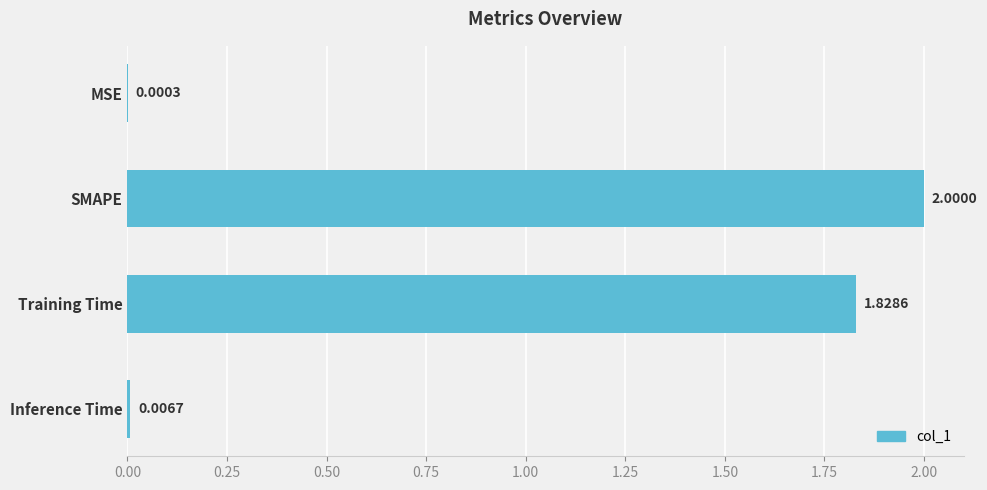

What is the sum of the values at SMAPE and Training Time?

3.8